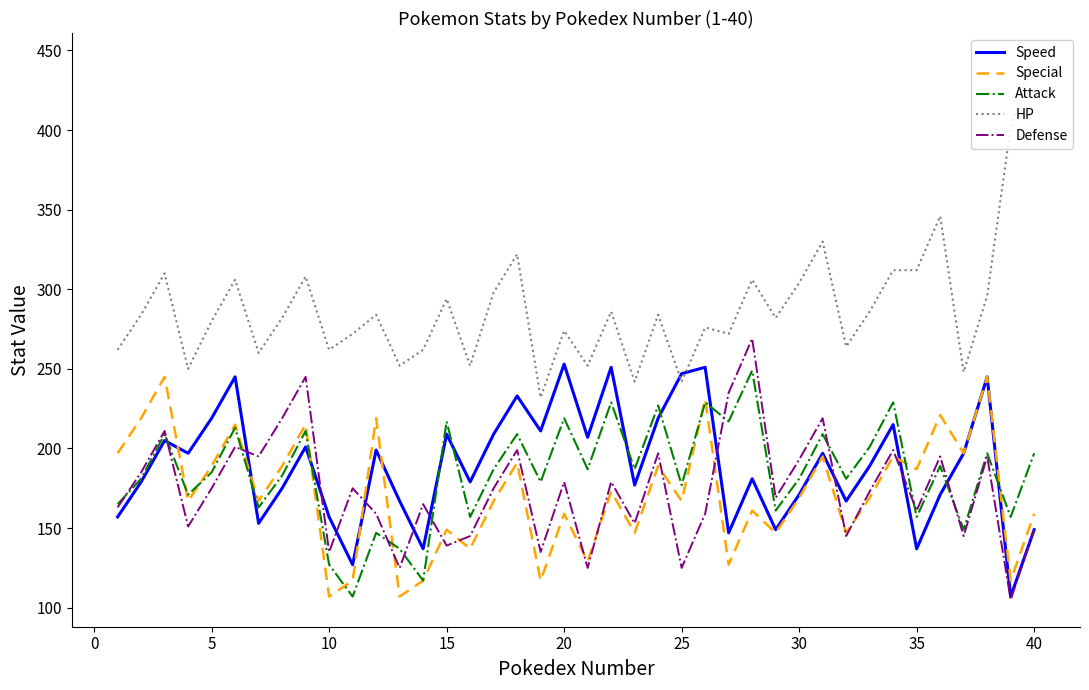

The value of Special at 5 is 189. True or false?

True